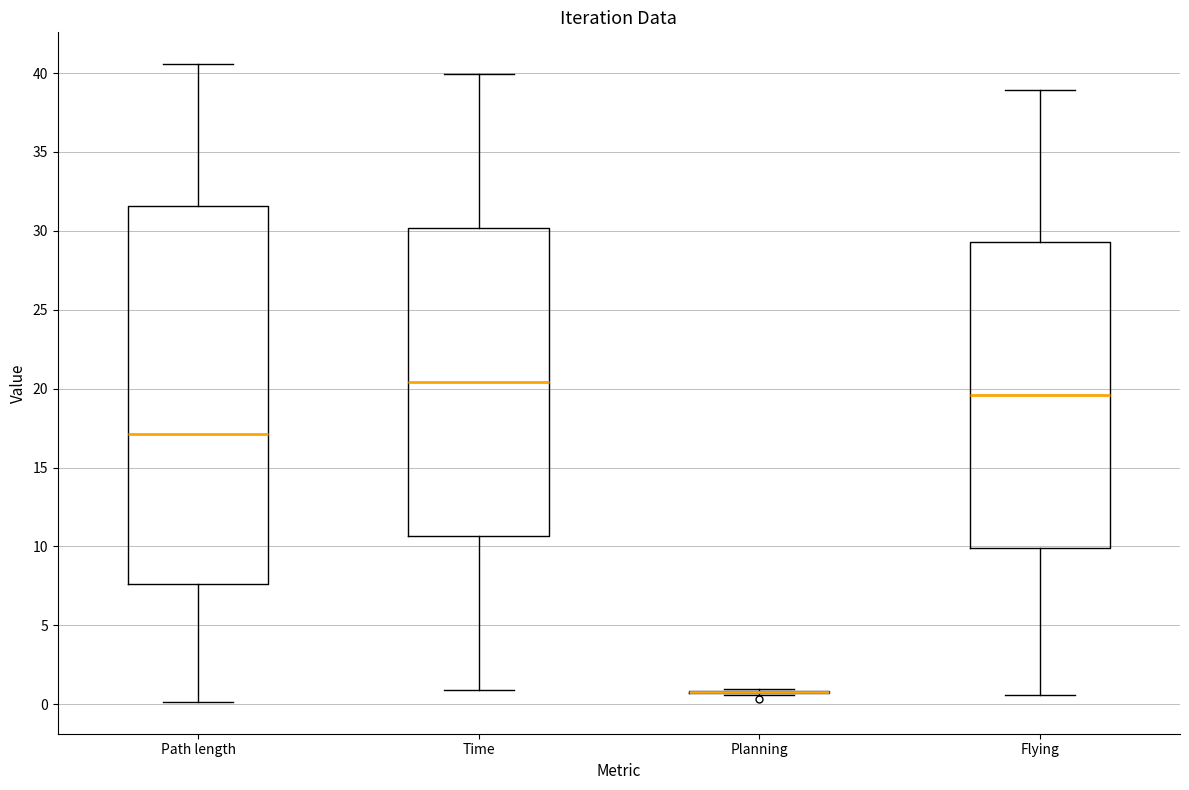

Reading left to right, read every box against the y-axis: the position of its median line, the range the box covers, and the ends of its whiskers. The values are not printed on the chart, so give them approximately, as read against the axis.

Path length: median 17.0, box 7.5 to 31.5, whiskers 0.0 to 40.5
Time: median 20.5, box 10.5 to 30.0, whiskers 1.0 to 40.0
Planning: box collapsed to a line at 1.0, whiskers 0.5 to 1.0
Flying: median 19.5, box 10.0 to 29.5, whiskers 0.5 to 39.0